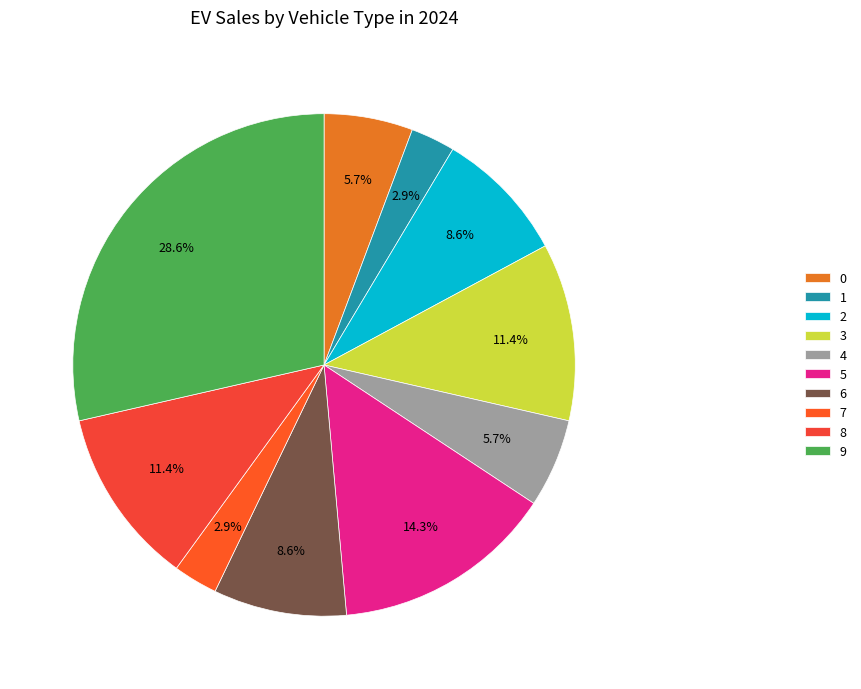

Rank the categories by value from lowest to highest.

1, 7, 0, 4, 2, 6, 3, 8, 5, 9